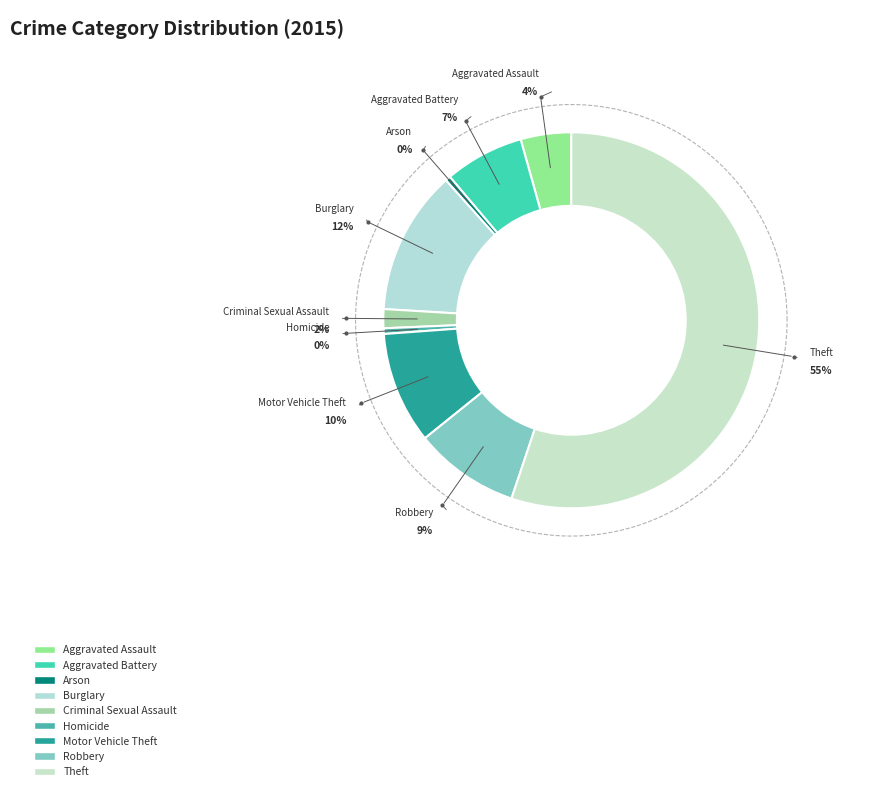

Which slice is the largest?

Theft